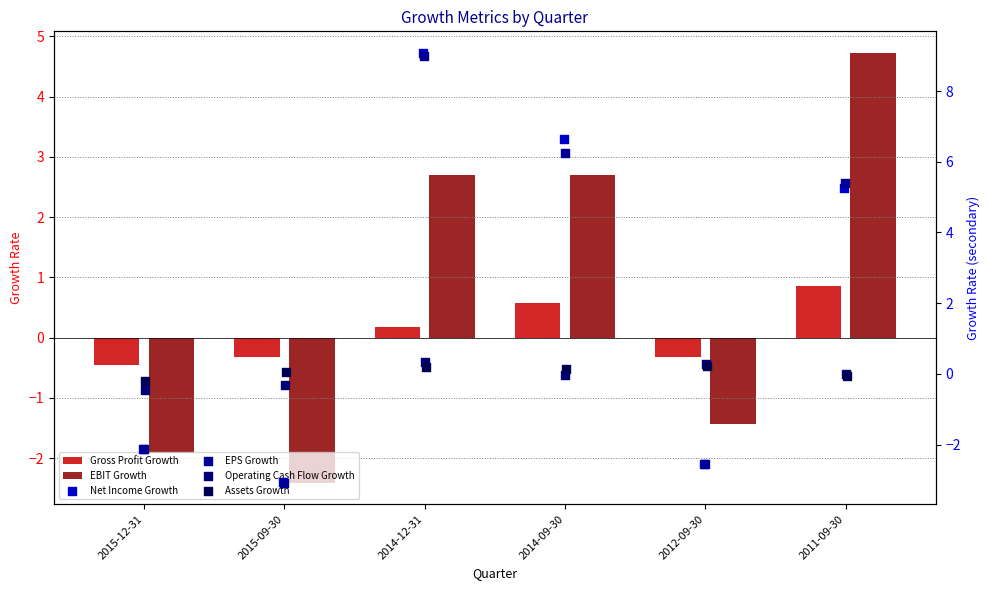

Which series has the largest total across all categories?

Net Income Growth